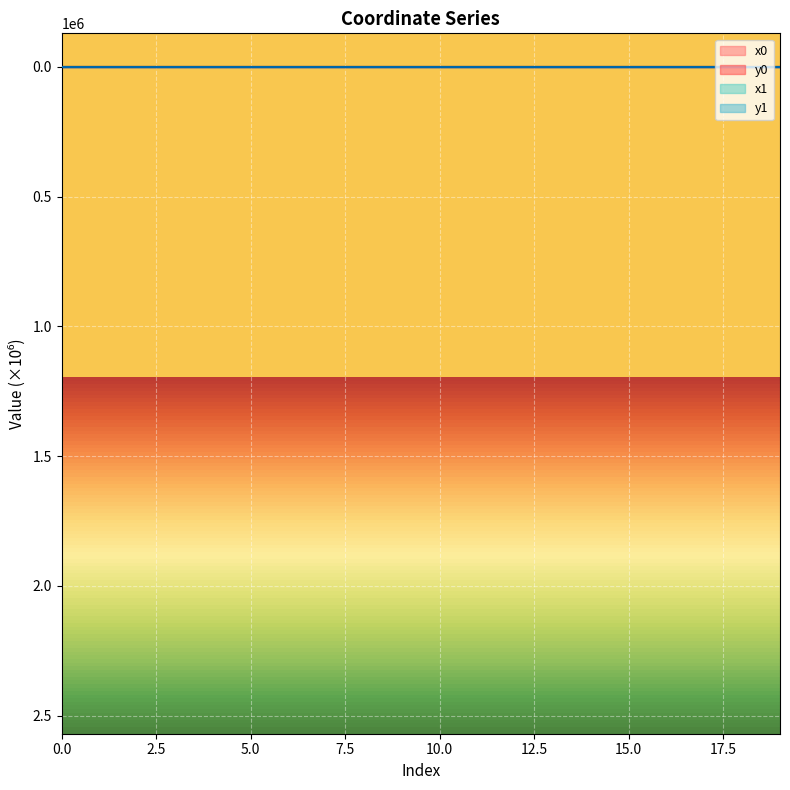

True or false: x1 and y0 intersect in this chart.

False